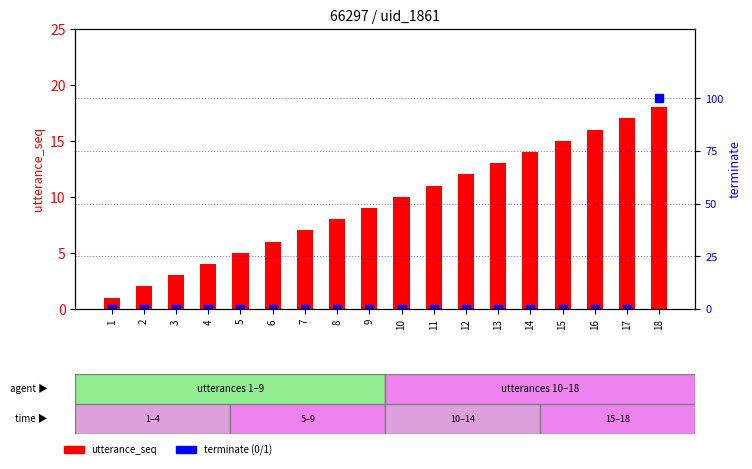

Which category has the highest value across all series?

18